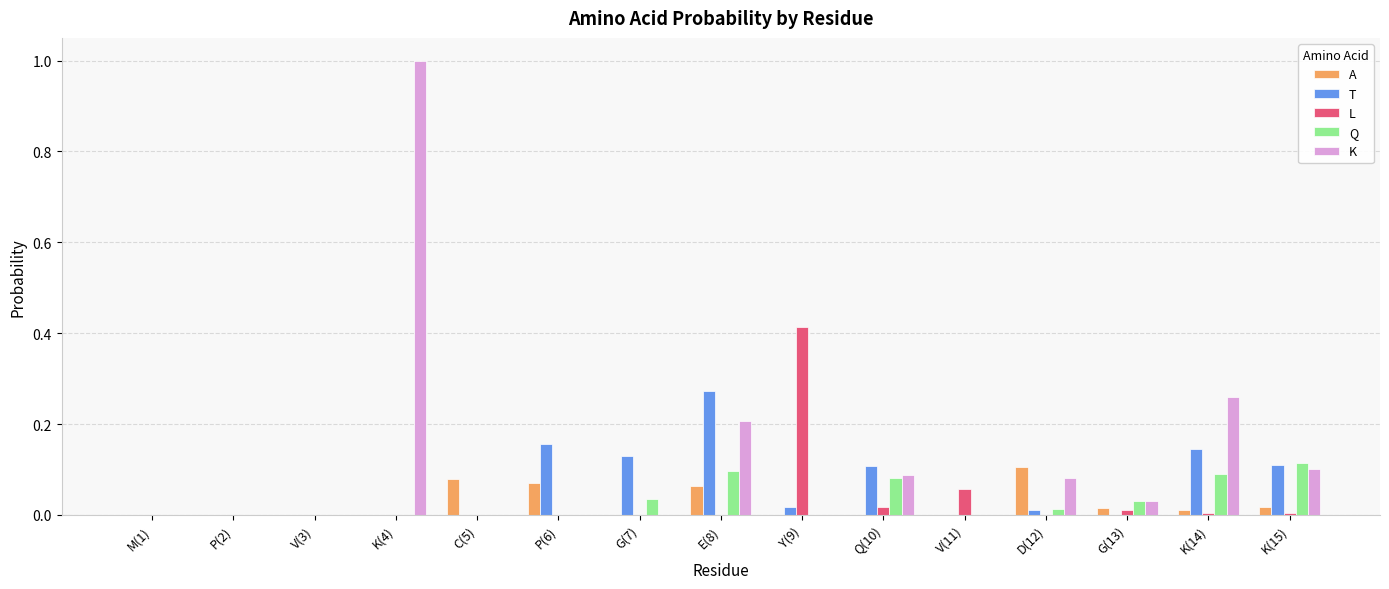

How many distinct data groups are displayed?

5